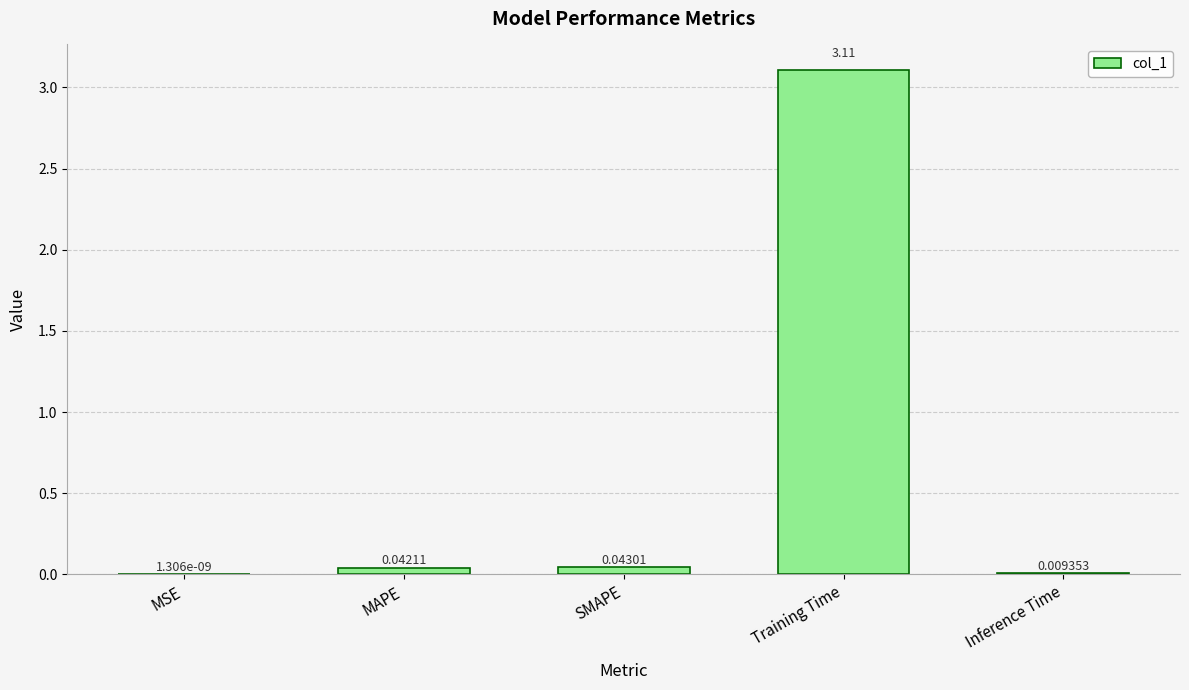

Count the number of data series in this chart.

1